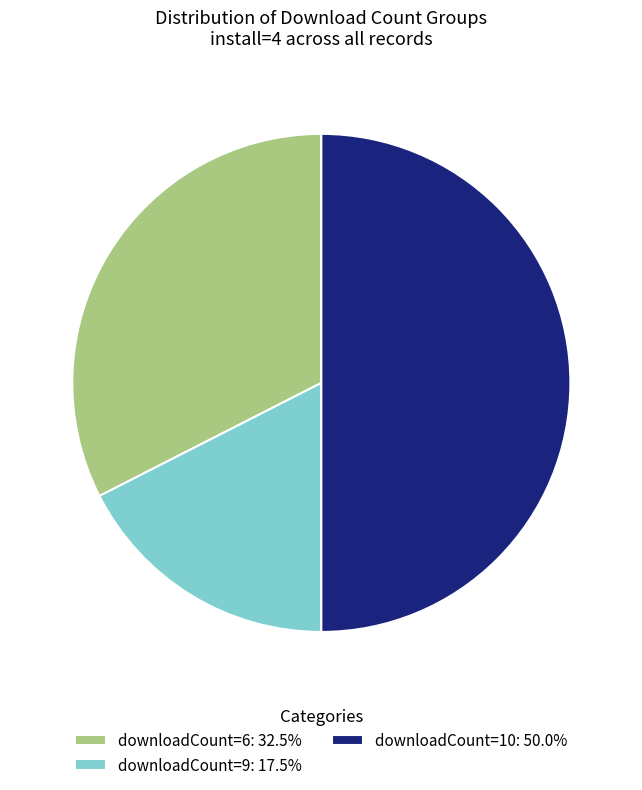

How many segments does this pie chart have?

3